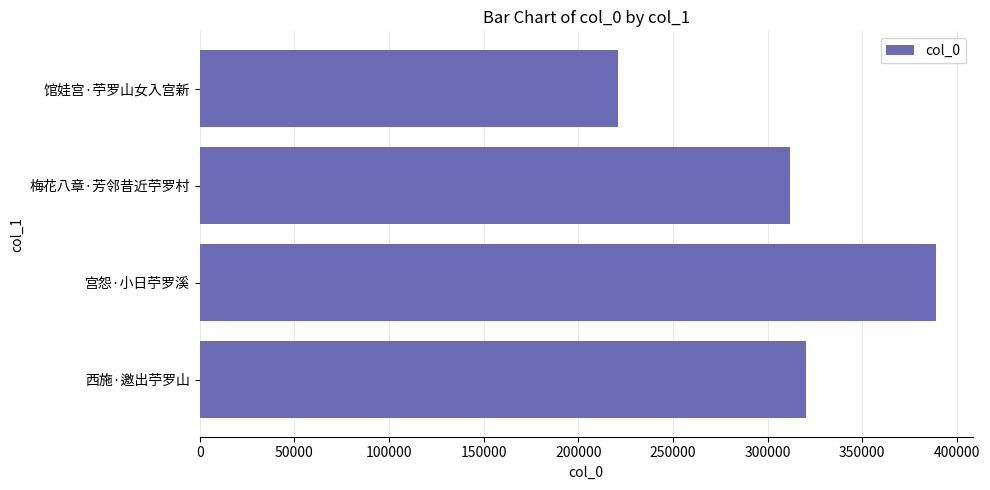

What is the sum of all values?

1241975